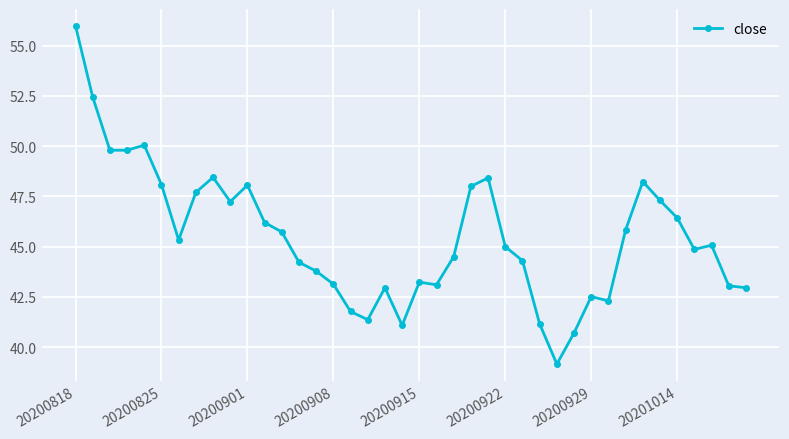

What is the sum of all values?

1819.3